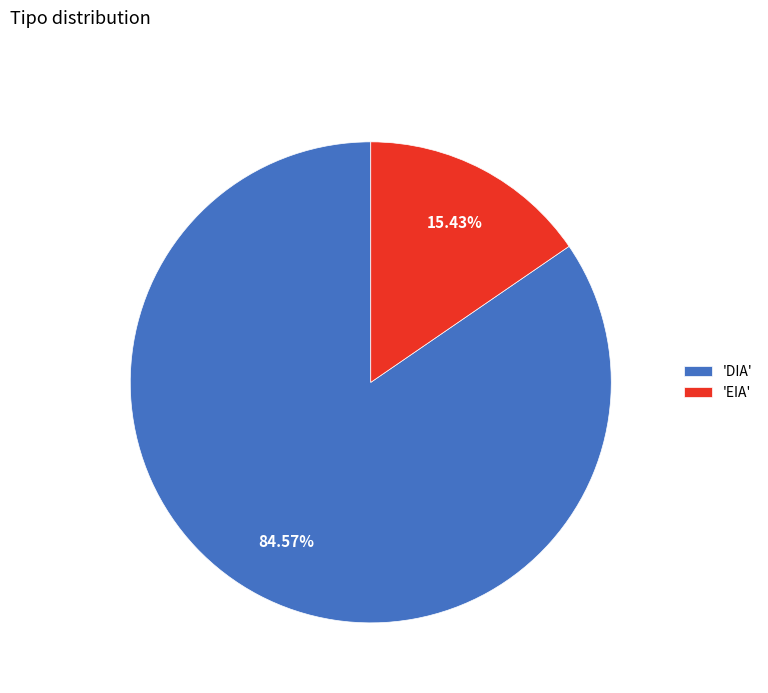

Which slice is the largest?

'DIA'